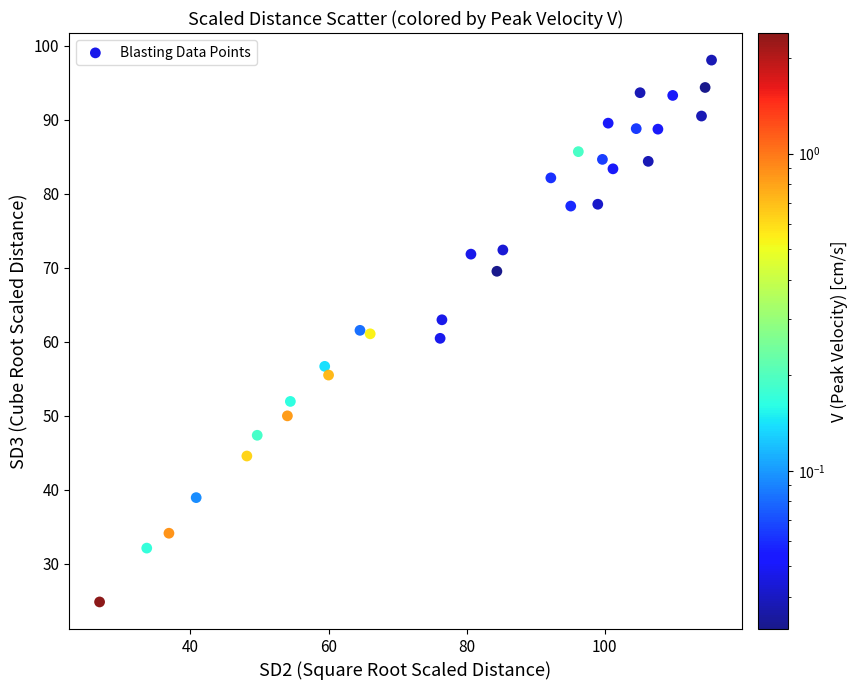

What is the range of Y values (max minus min)?

73.2